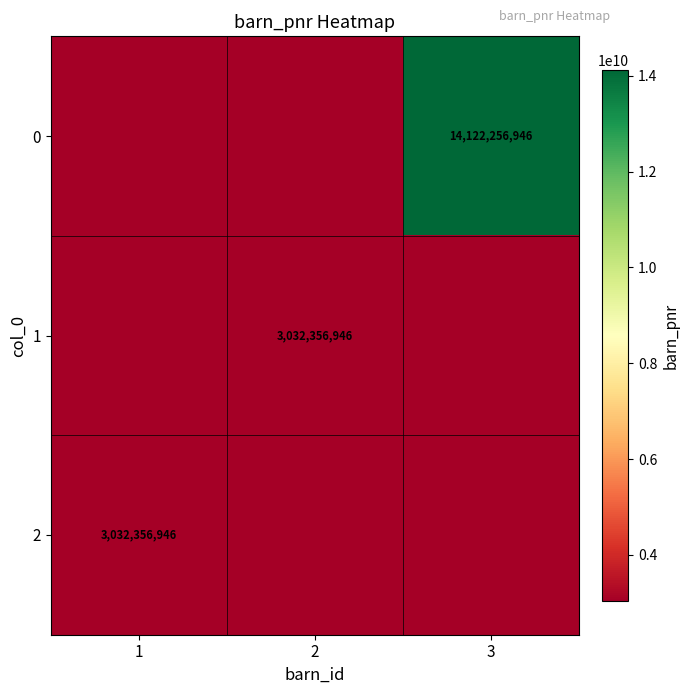

The 0 series shows 14122256946 at 3. True or false?

True